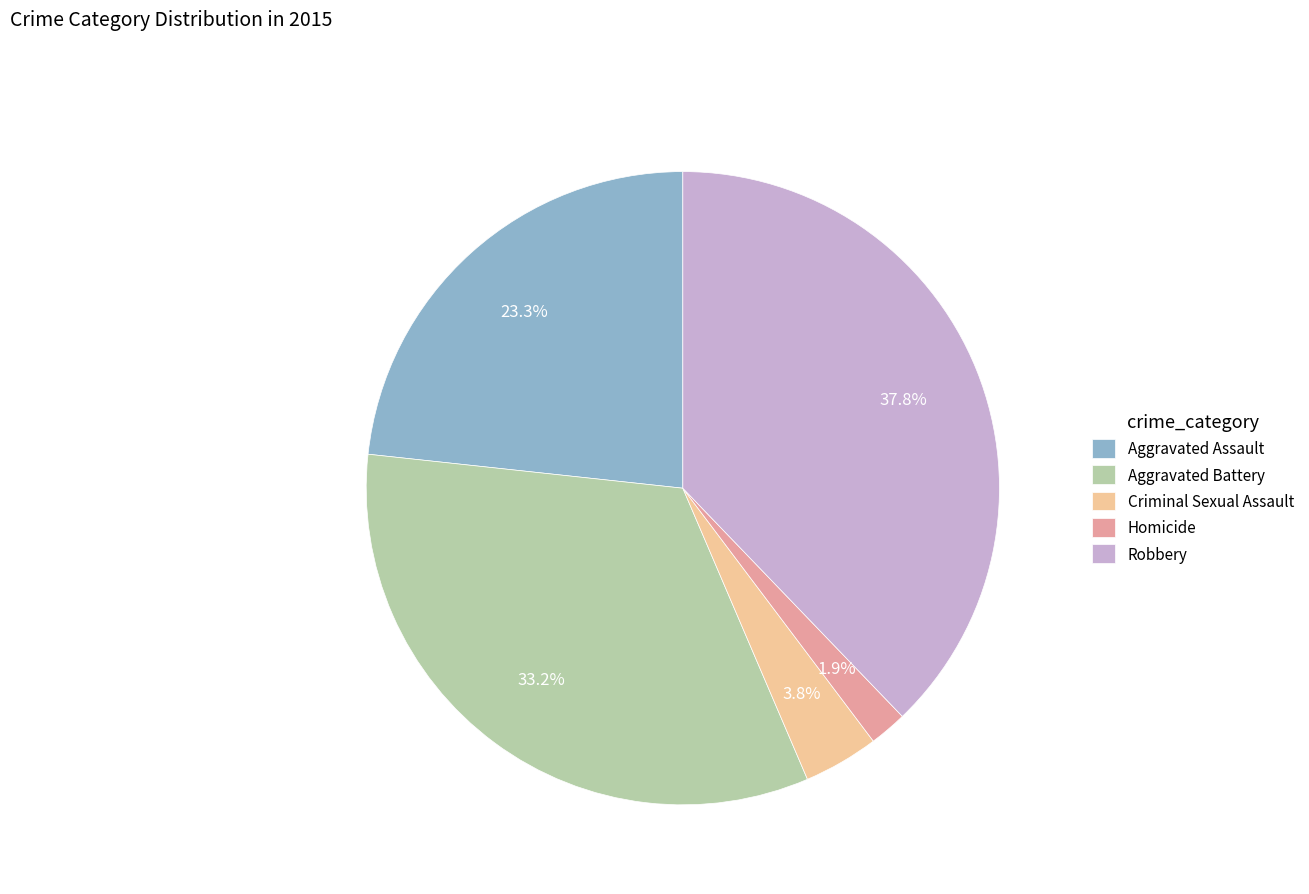

Which category has the biggest portion of the pie?

Robbery